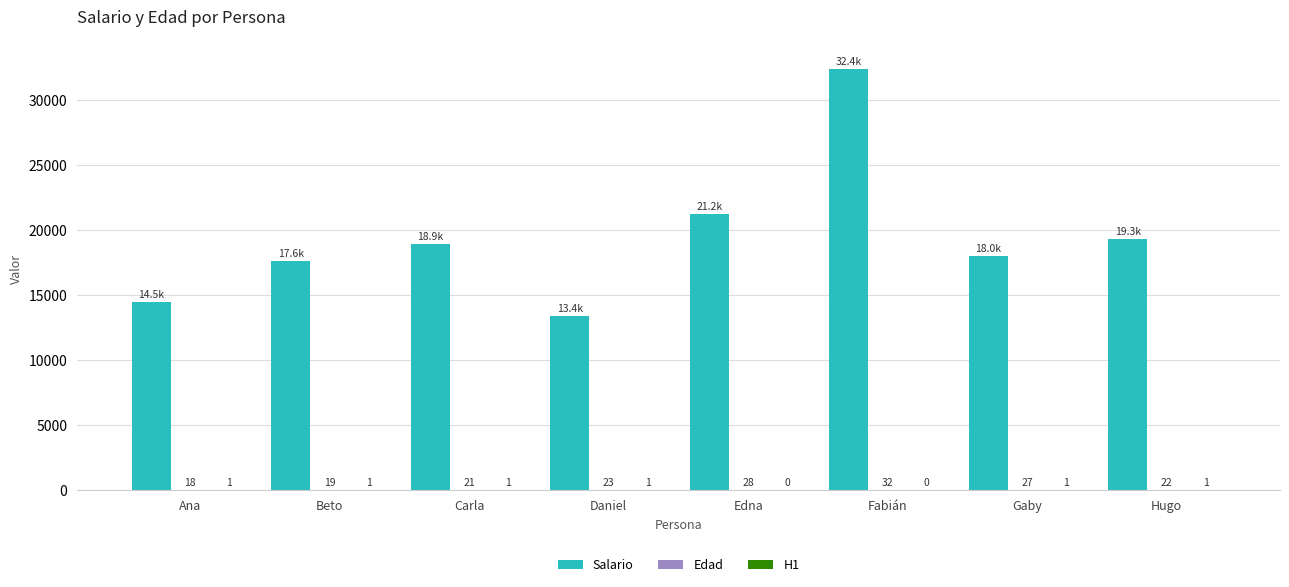

How many data points does each series have?

8